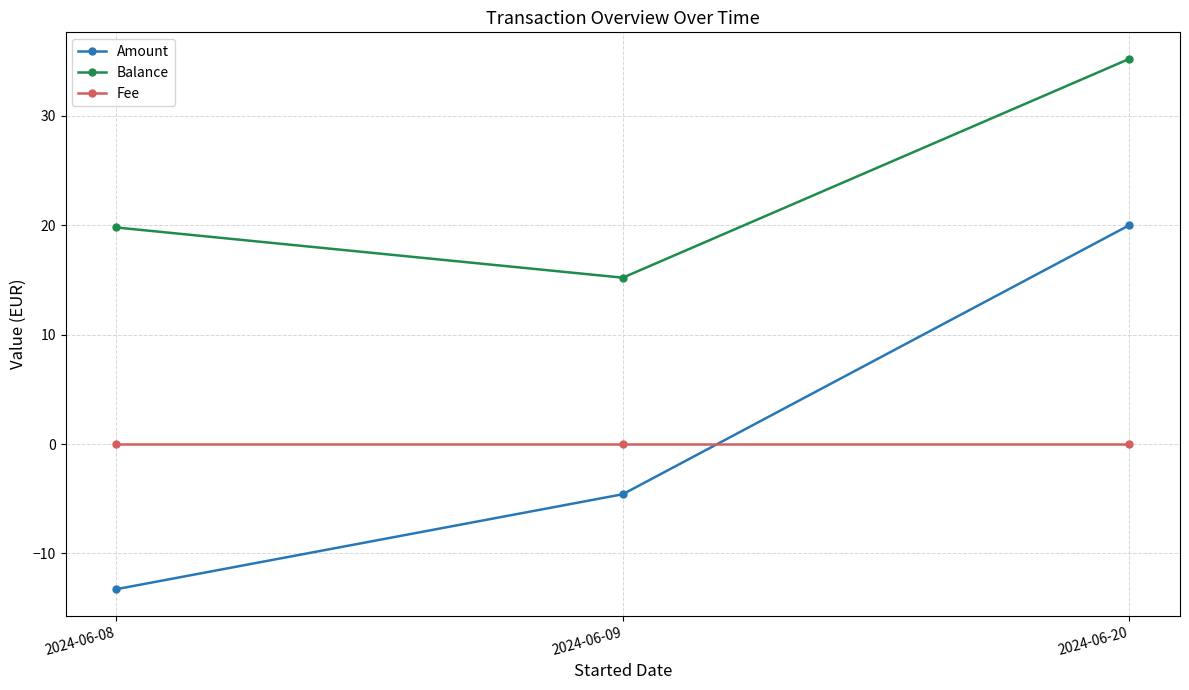

Reading left to right, list all the values displayed in this chart.

Amount: -13.3	-4.6	20.0
Balance: 19.8	15.2	35.2
Fee: 0.0	0.0	0.0